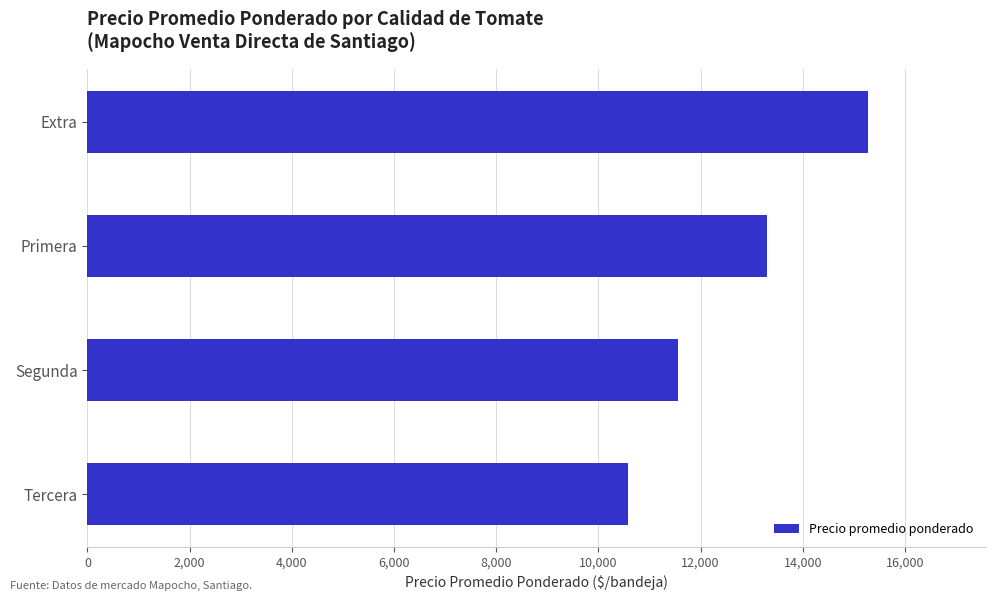

List the labels in order of value, smallest first.

Tercera, Segunda, Primera, Extra